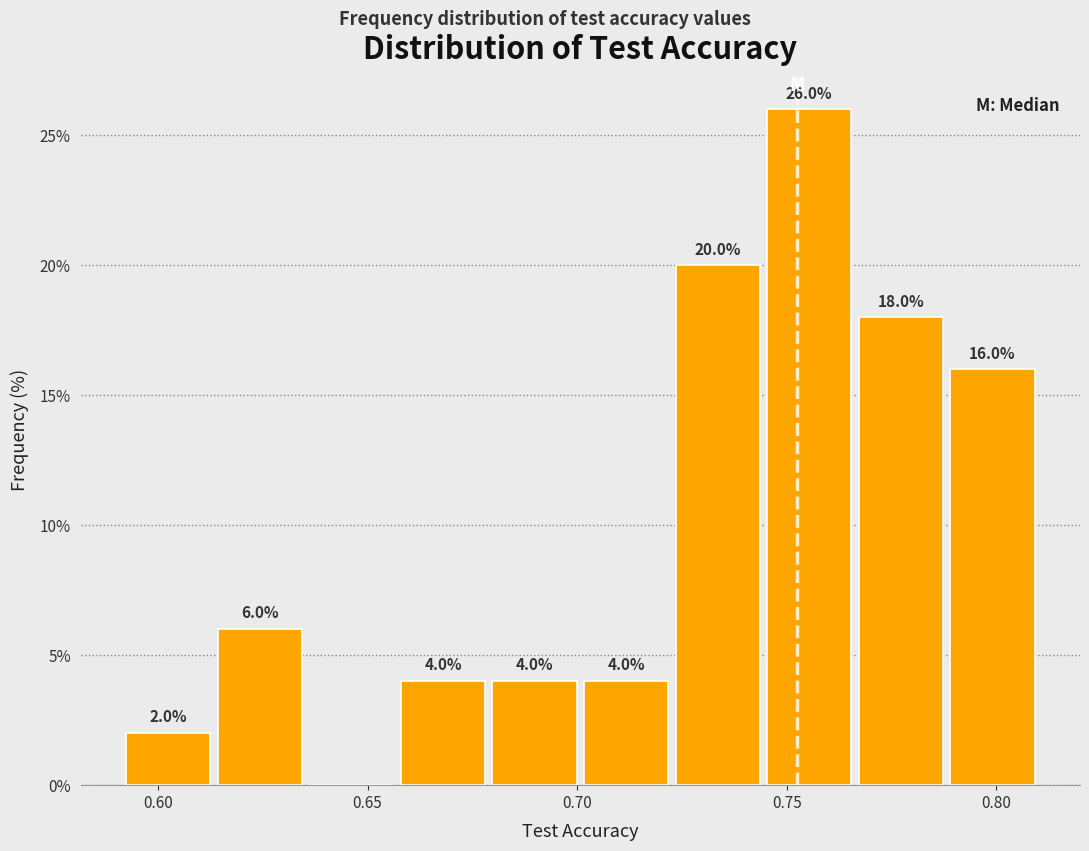

Which range on the x-axis has the tallest bar?

0.745 to 0.765